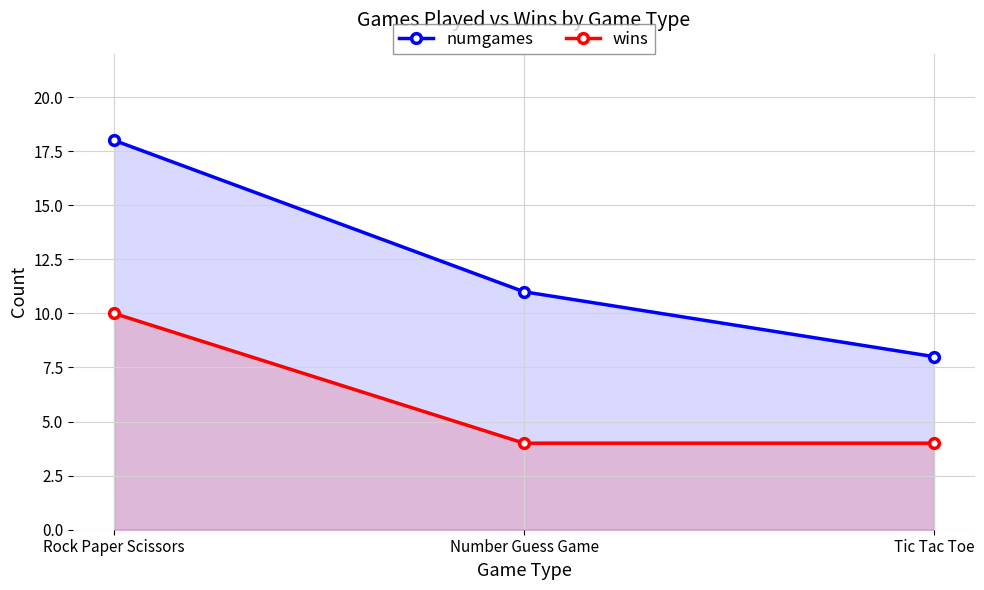

What is the difference between the numgames values at Rock Paper Scissors and Tic Tac Toe?

10